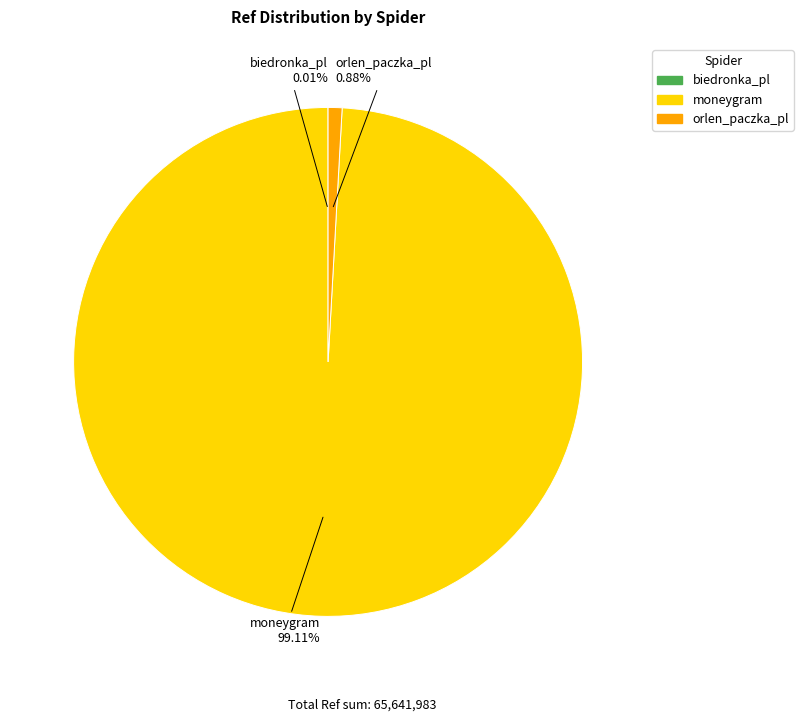

Which has a higher value, moneygram or orlen_paczka_pl?

moneygram